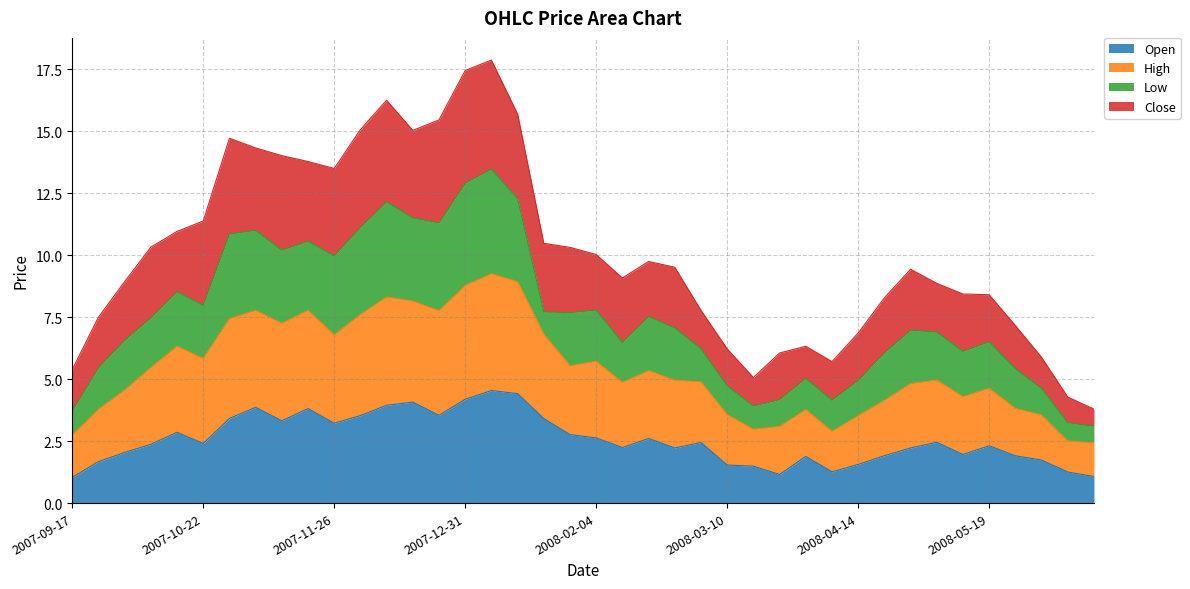

What is the total value across all series at 2008-05-19?

8.4